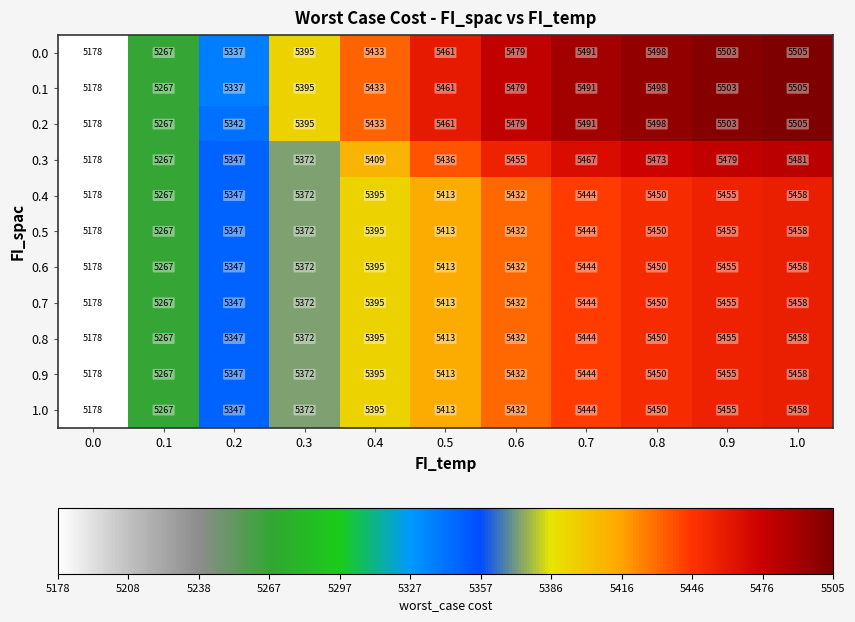

What is the sum of all 0.4 values?

59211